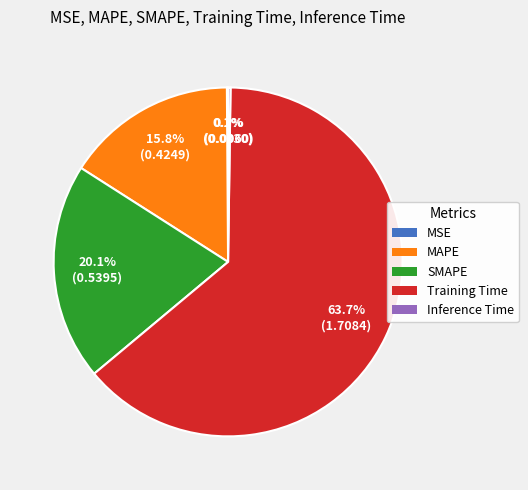

What is the largest slice in the pie chart?

Training Time